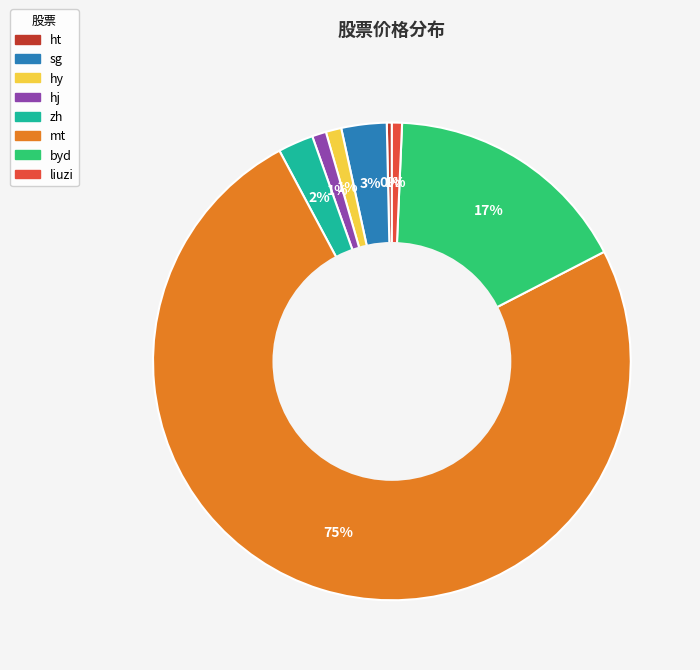

What is the largest slice in the pie chart?

mt